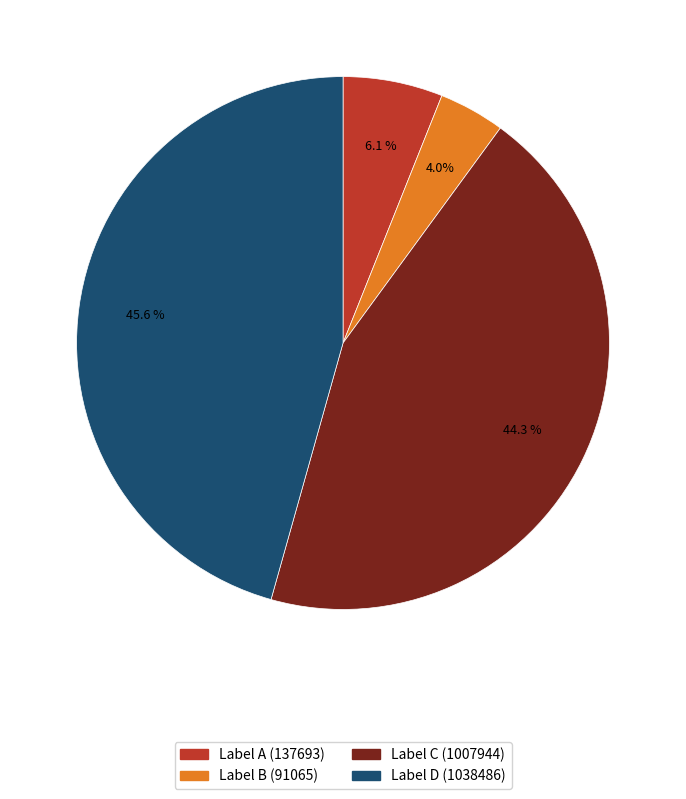

Does any single category account for the majority?

No